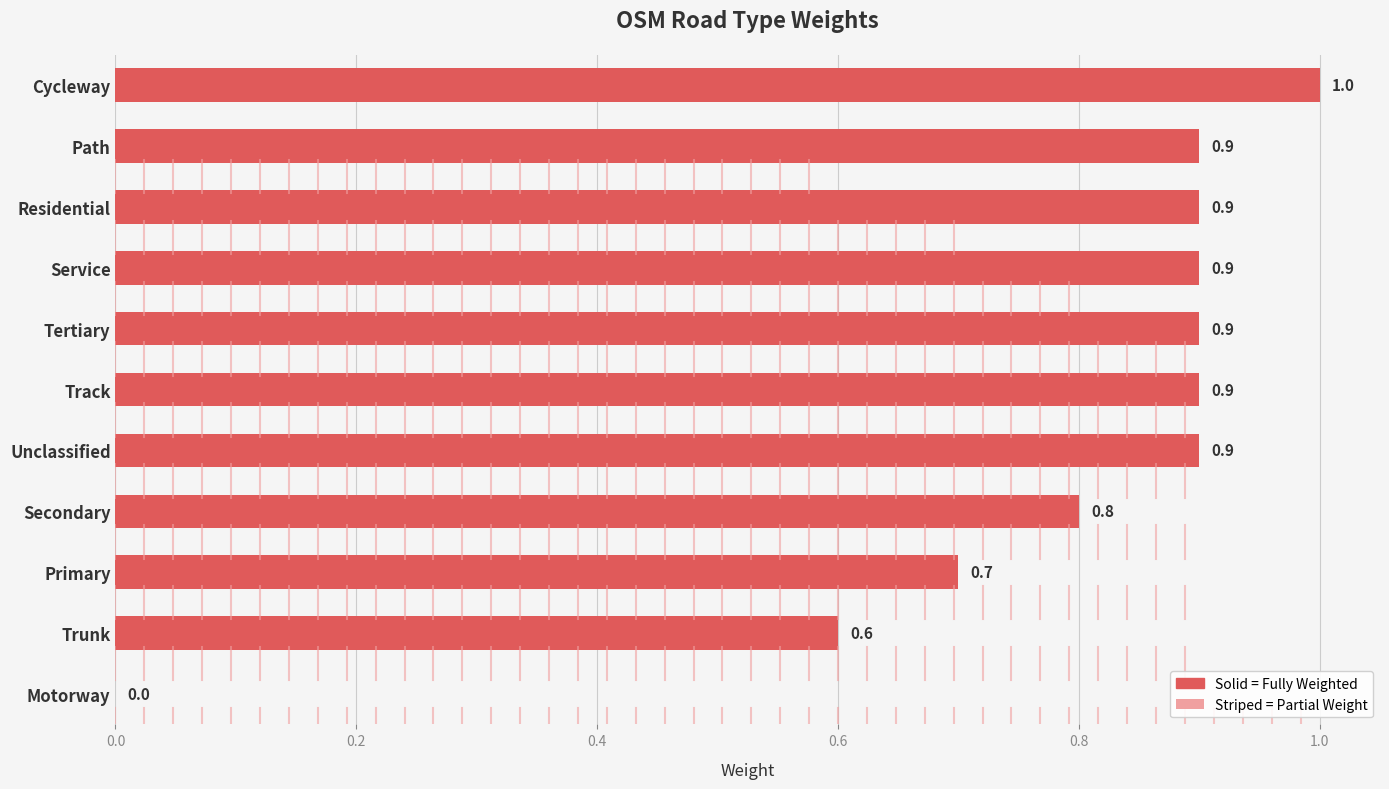

How many series are shown in this chart?

1